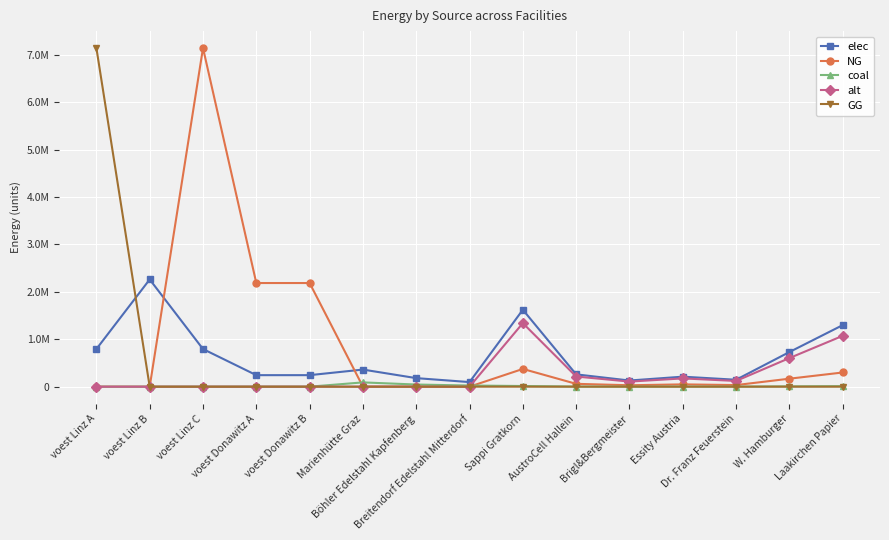

At which category does coal reach its first local peak?

Marienhütte Graz